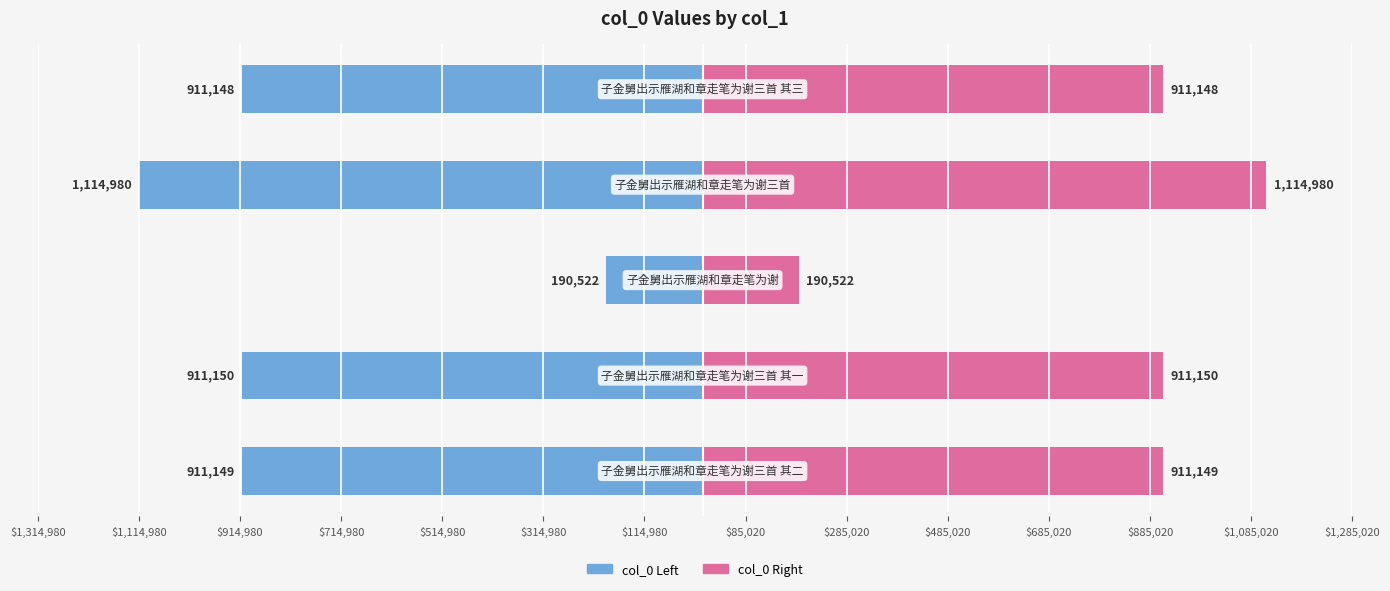

Between $1,314,980 and $914,980, which is larger?

$914,980